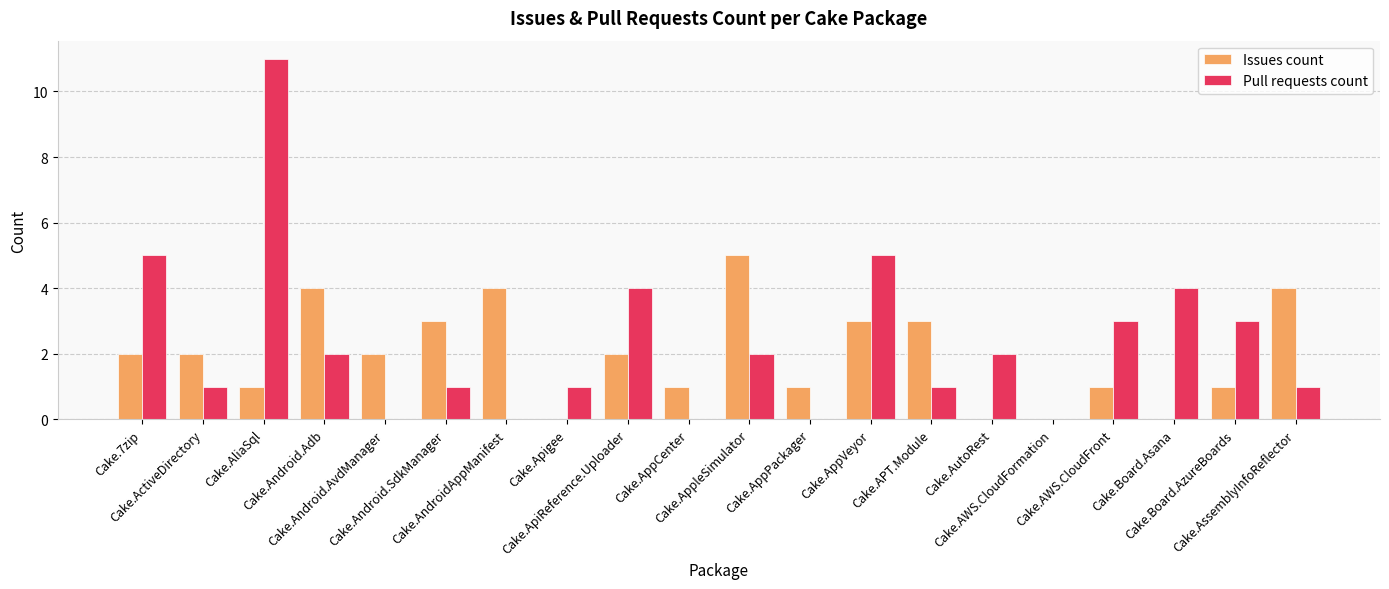

What is the total value across all series at Cake.Android.Adb?

6